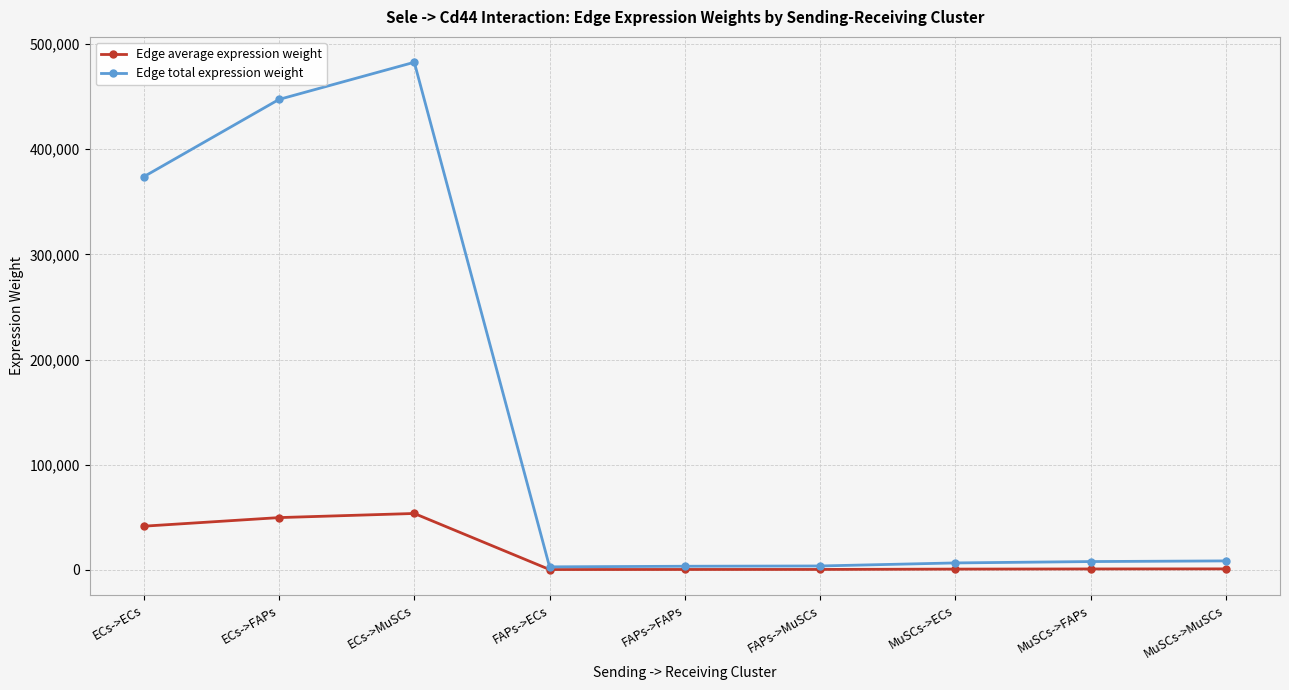

Where is Edge total expression weight nearest to the value 242771?

ECs->ECs